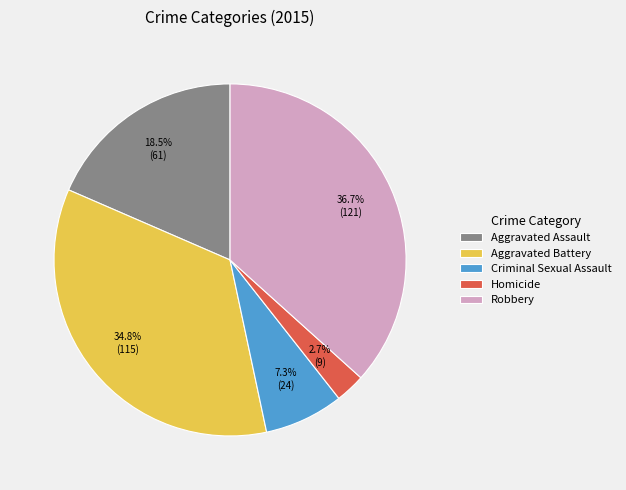

The Criminal Sexual Assault slice represents 14% of the pie. True or false?

False